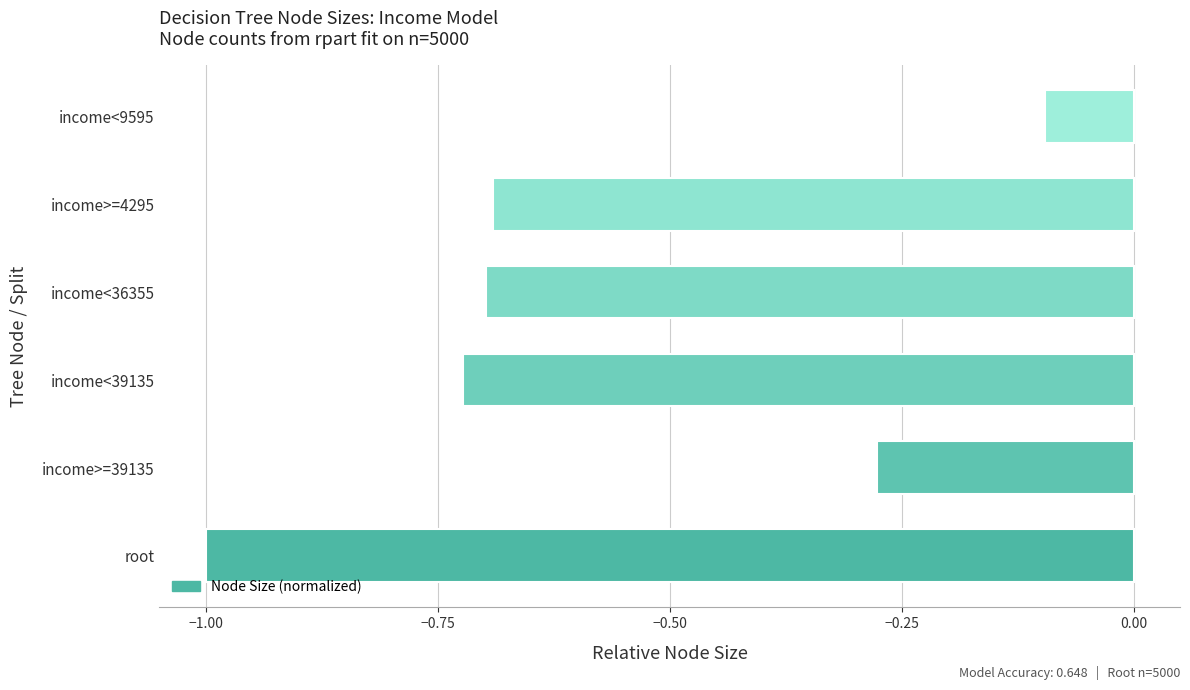

Is it true that the value at income<9595 is -0.1?

True